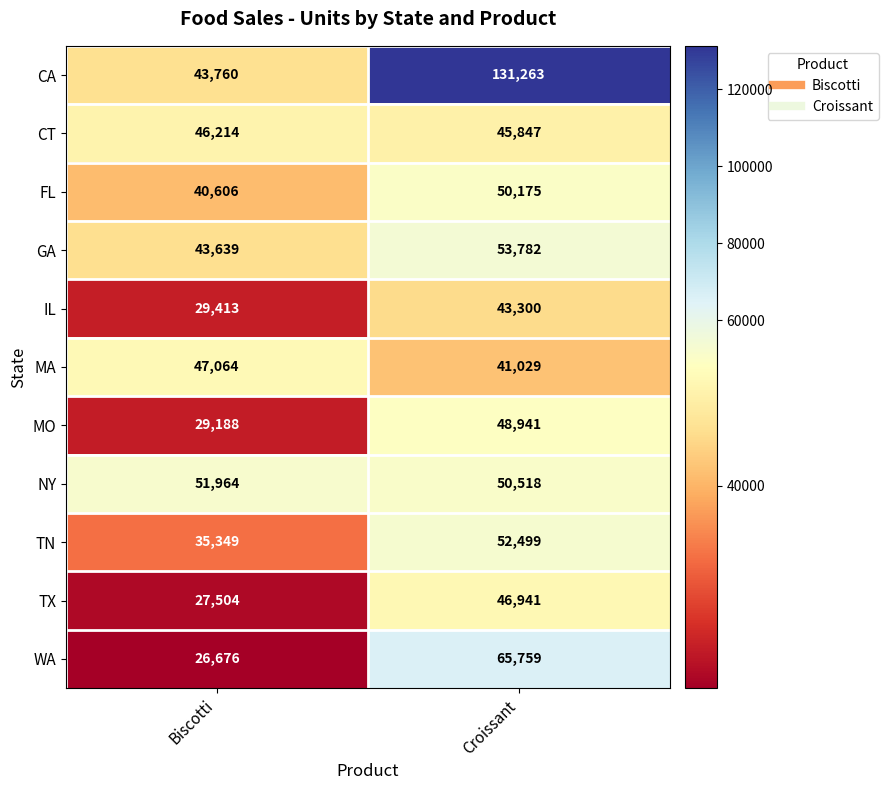

What is the greatest value displayed?

131263